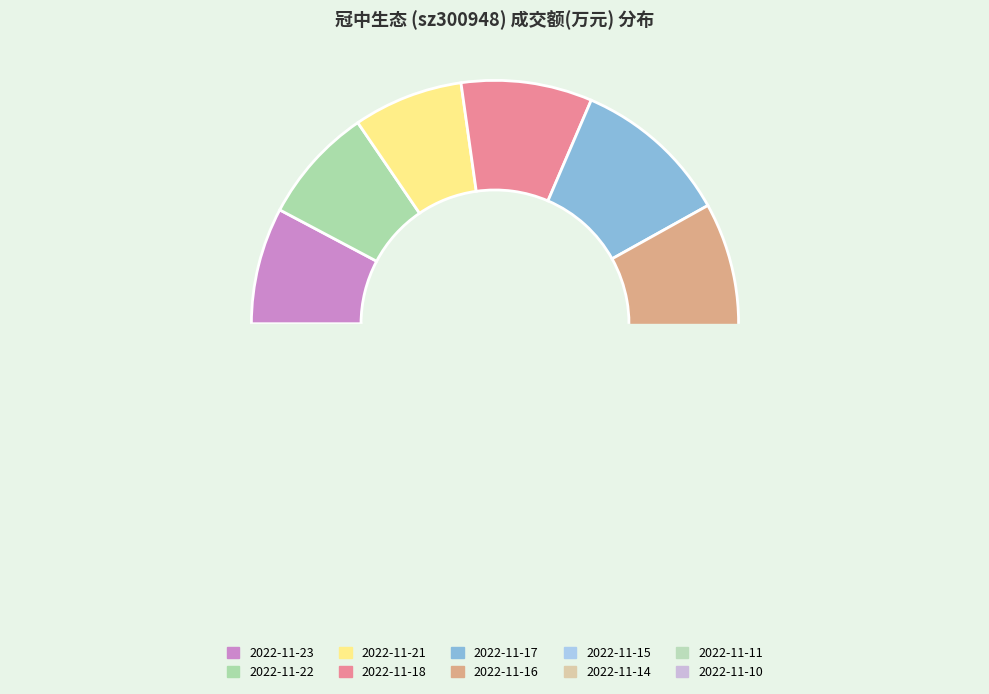

Do 2022-11-23 and 2022-11-10 together represent more than half of the pie?

No